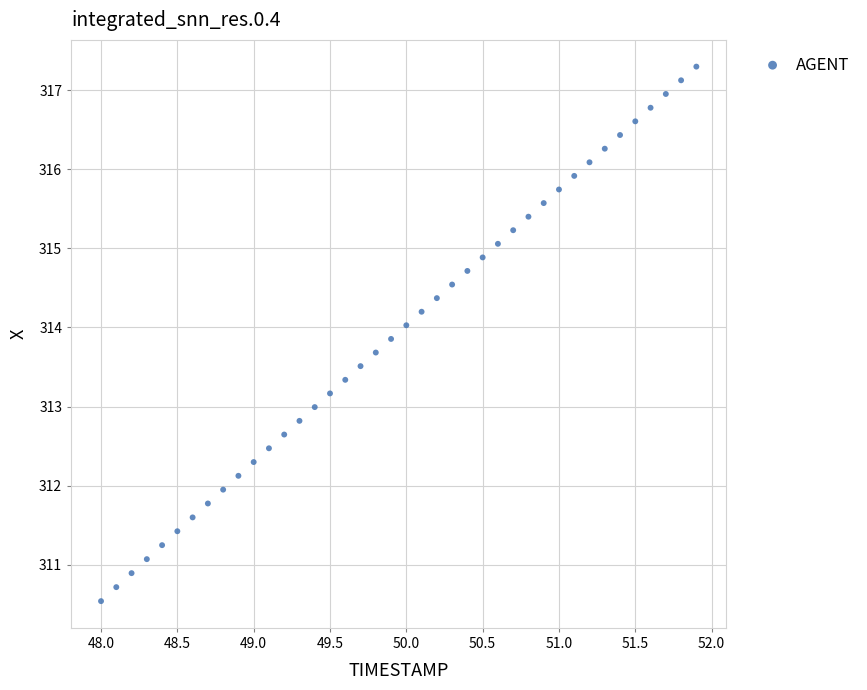

What is the range of X values (max minus min)?

3.9